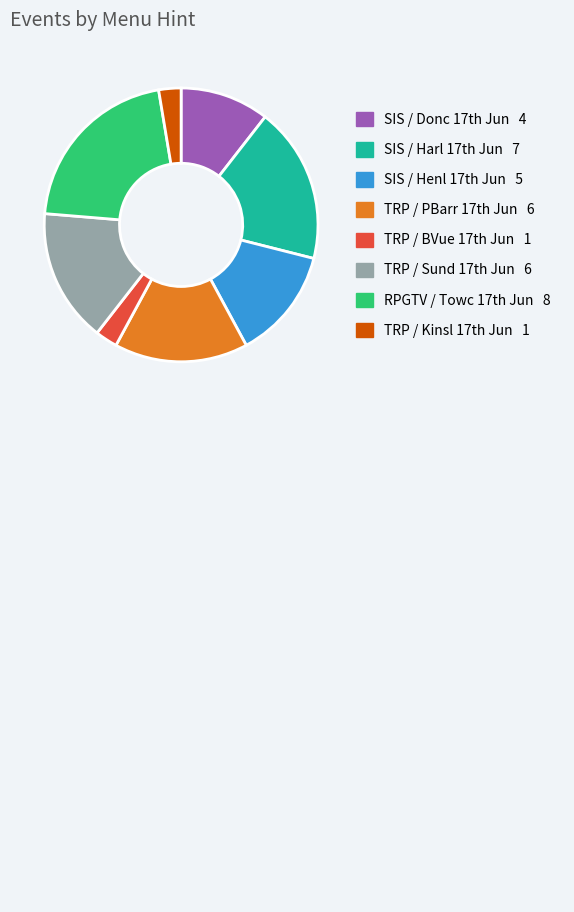

How many segments does this pie chart have?

8